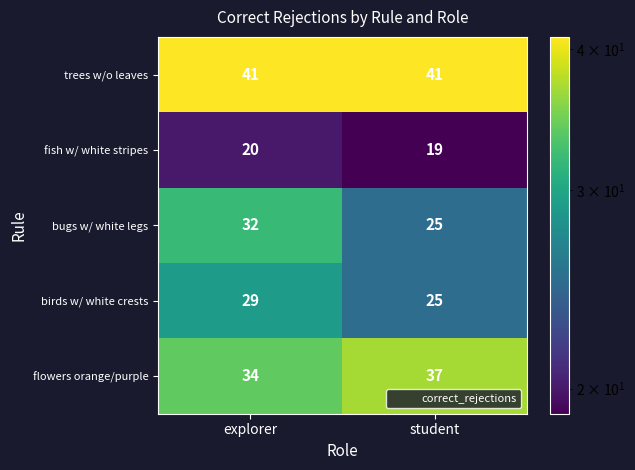

What is the minimum value for bugs w/ white legs?

25